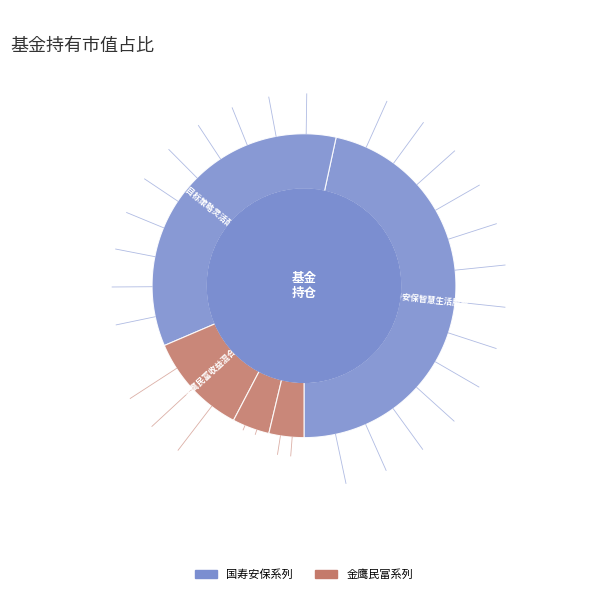

The 金鹰民富收益混合C slice represents 14% of the pie. True or false?

False